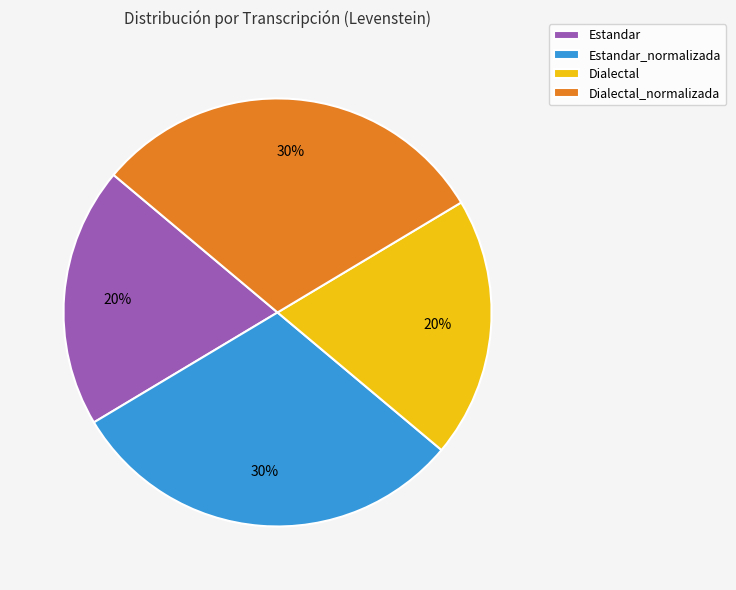

Combined, do Estandar_normalizada and Dialectal_normalizada account for over 50%?

Yes